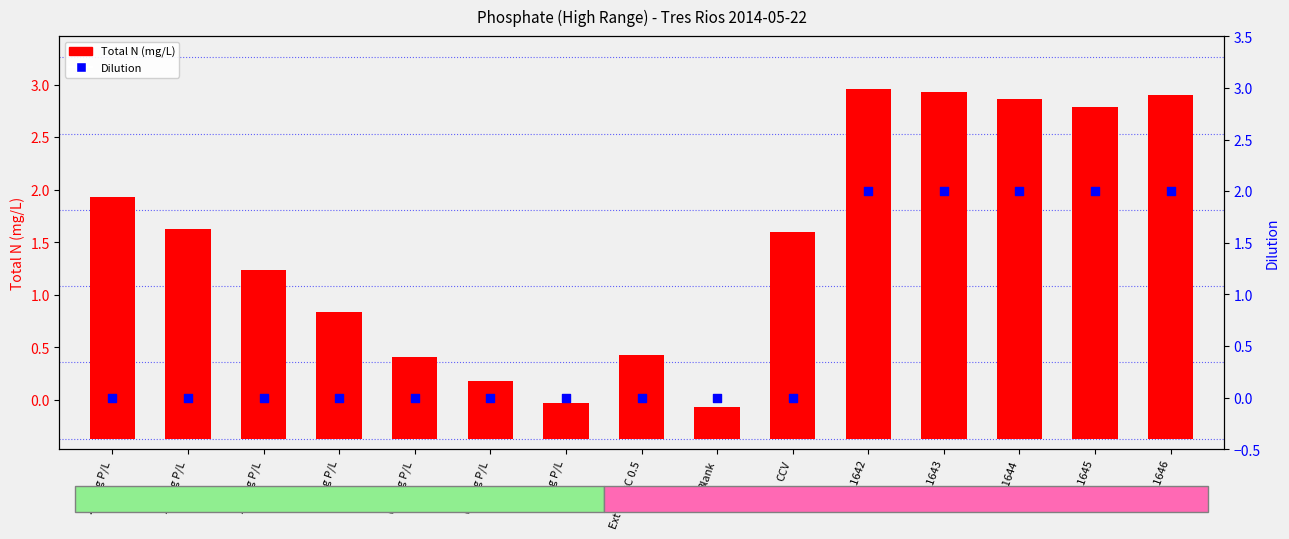

Which series contains the lowest Y value?

Dilution